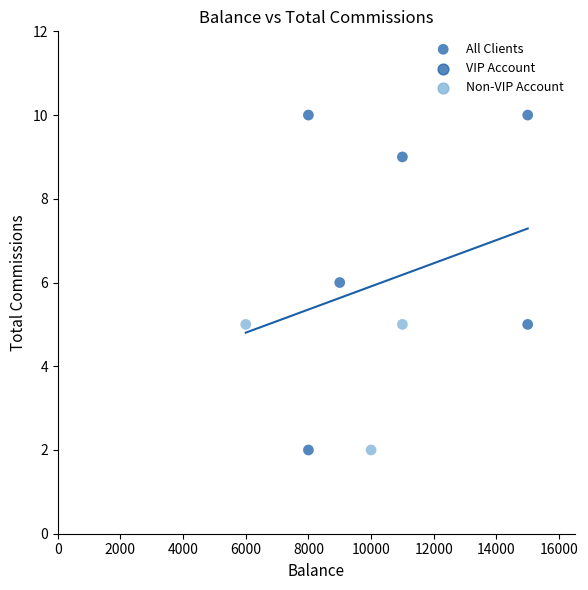

What is the average X value?

10333